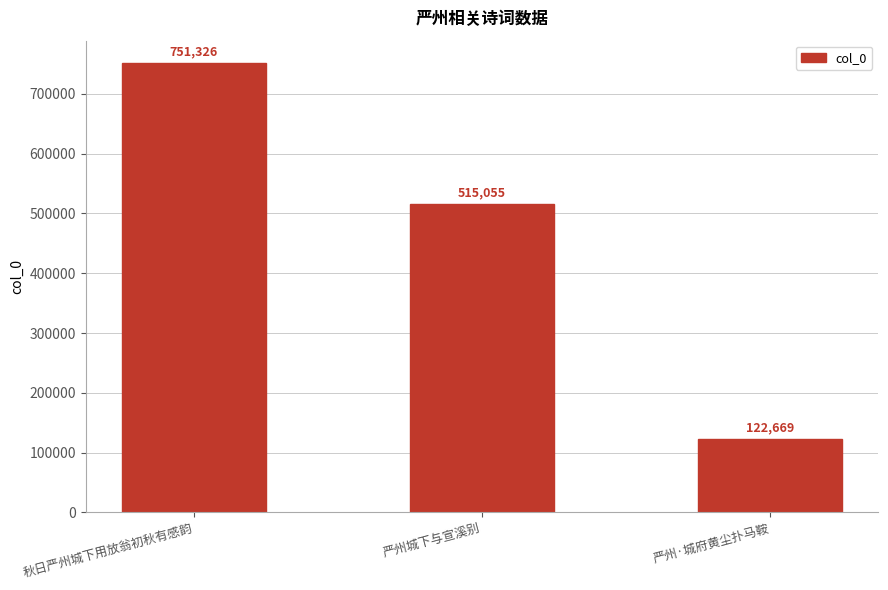

Read the value at 严州·城府黄尘扑马鞍, to the nearest 100.

122700